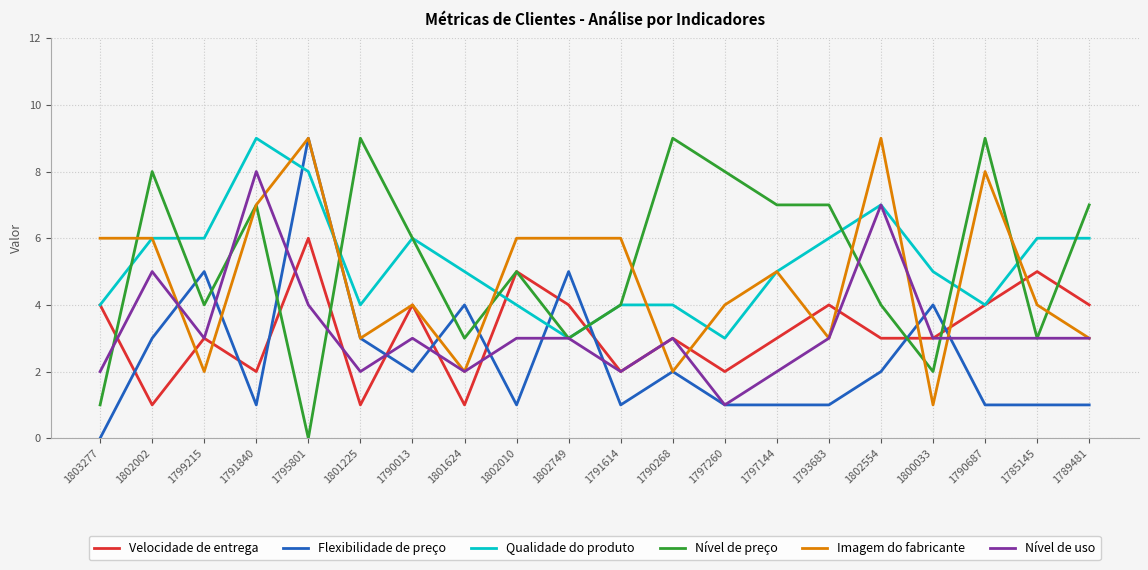

What is the difference between the highest and lowest values at 1801225?

8